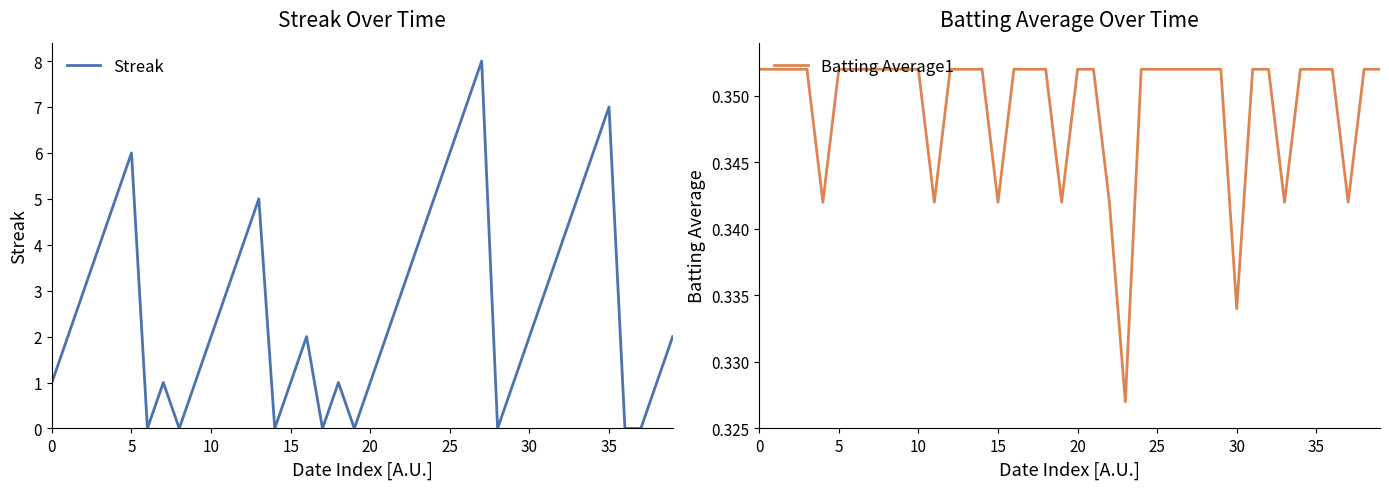

True or false: Streak has a value of 3.1 at 30.

False